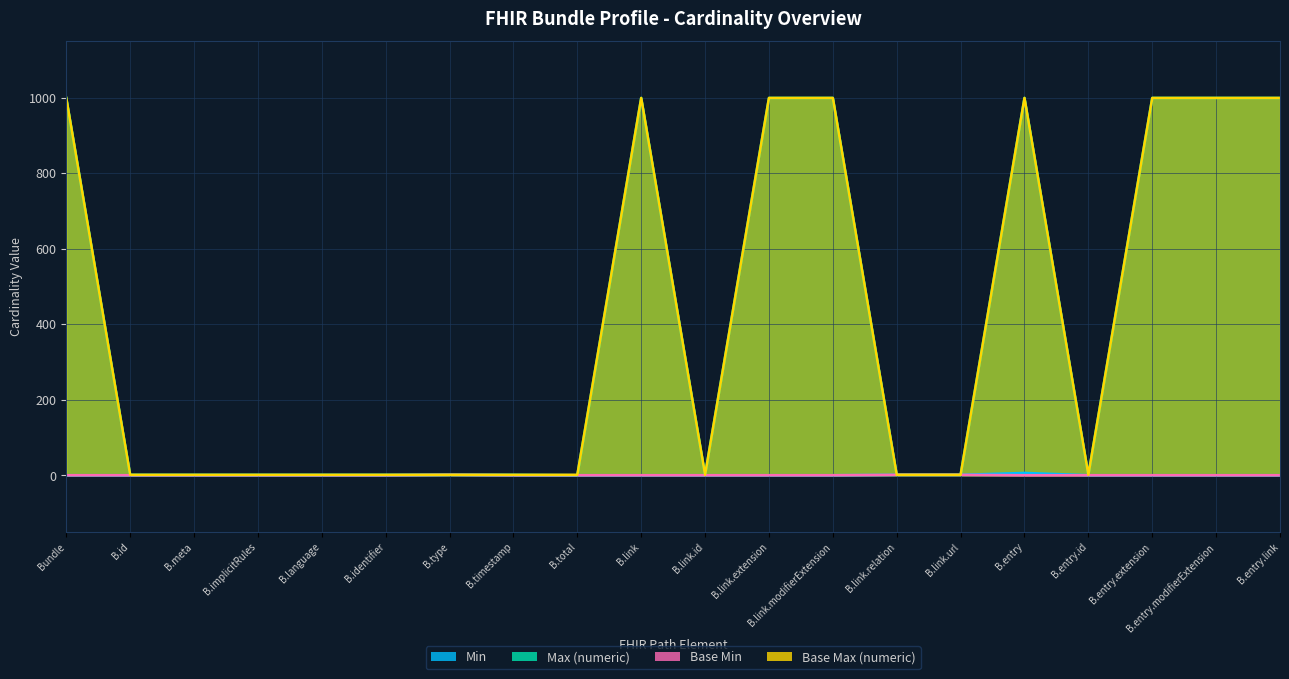

True or false: Min and Base Min cross at least once.

False